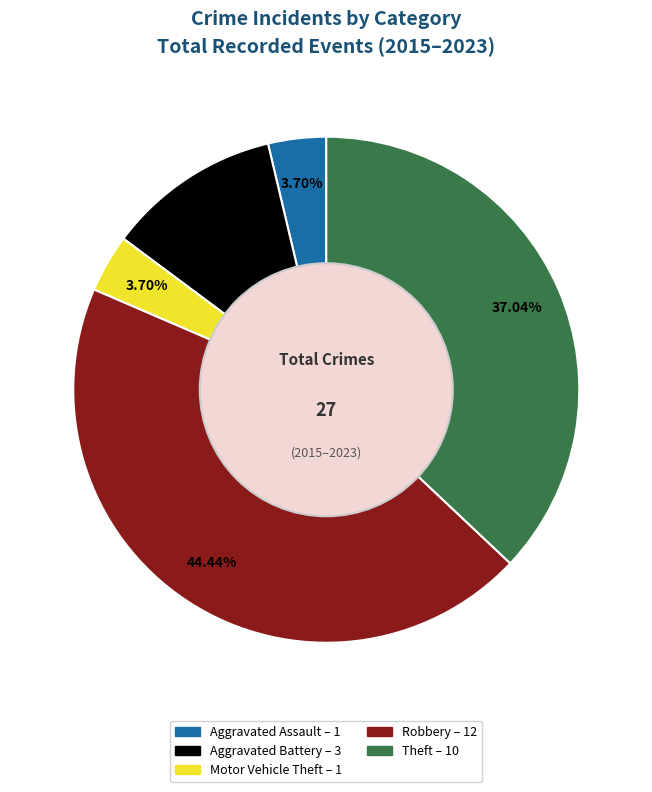

How much of the chart is everything except Aggravated Assault?

96.3%